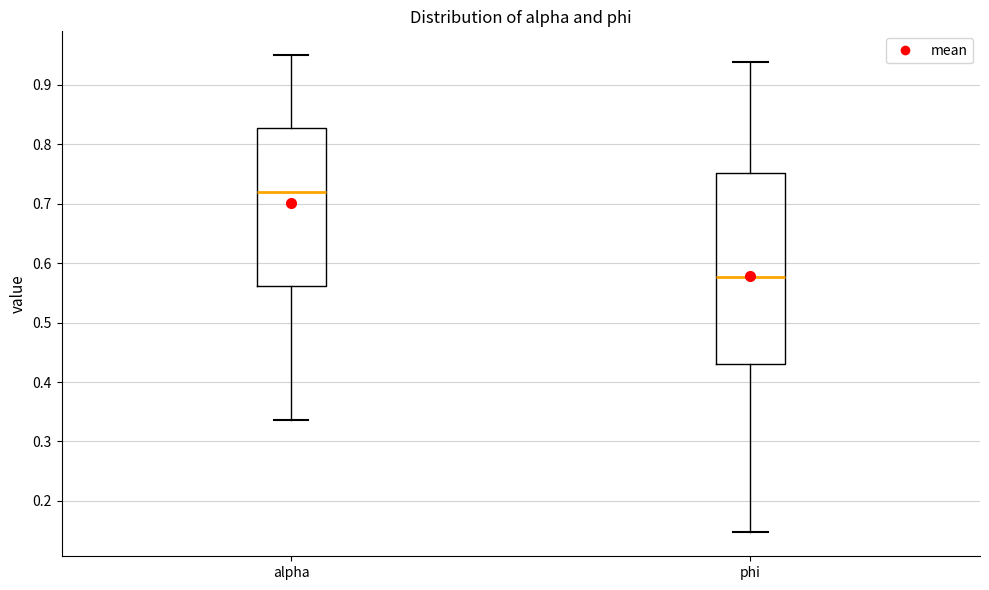

Reading left to right, transcribe this box plot: for each box, give where its median line is, the range the box spans, and where its two whiskers end, as read against the y-axis. The values are not printed on the chart, so give them approximately, as read against the axis.

alpha: median 0.72, box 0.56 to 0.83, whiskers 0.34 to 0.95
phi: median 0.58, box 0.43 to 0.75, whiskers 0.15 to 0.94